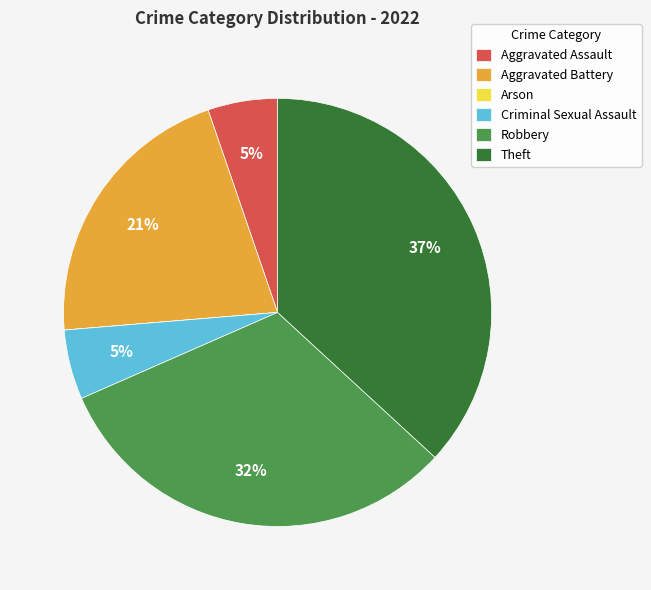

Does Aggravated Battery account for over 50% of the chart?

No